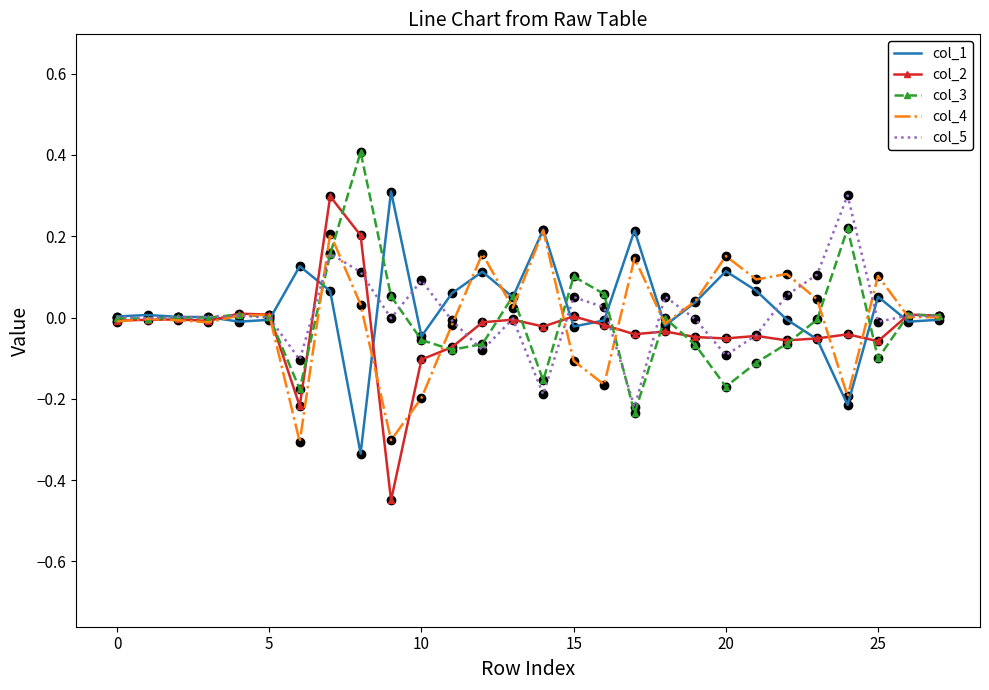

What is the greatest value displayed?

0.4